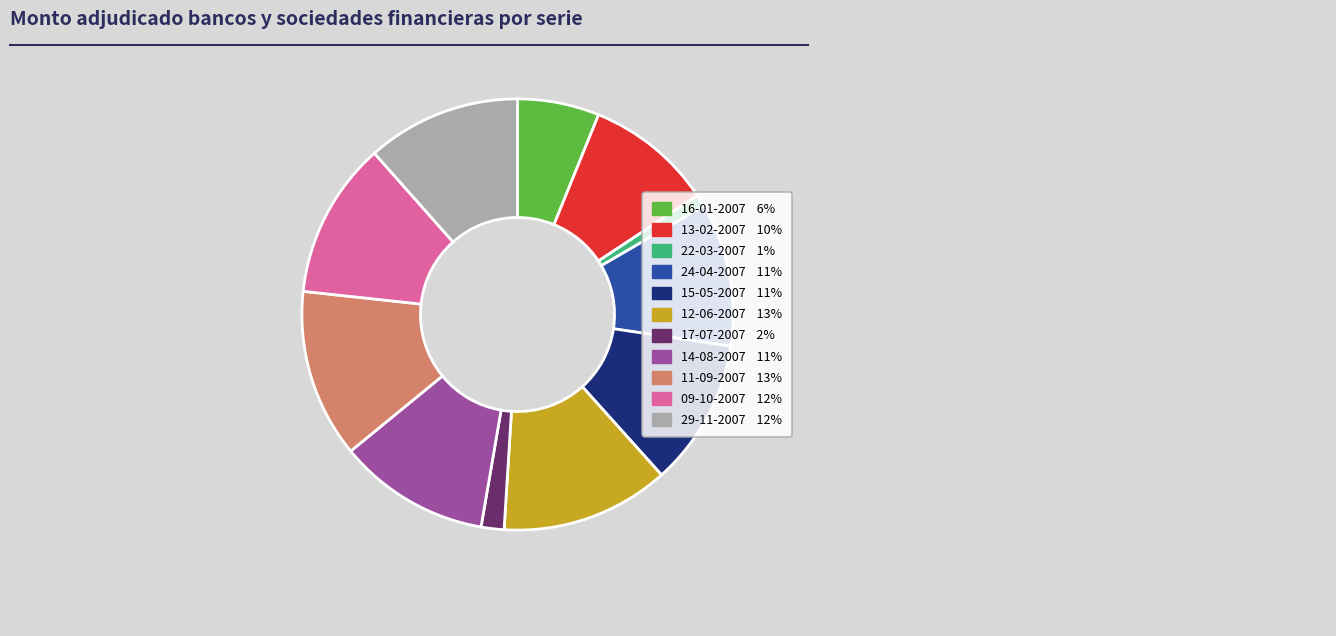

Do 11-09-2007 and 24-04-2007 together represent more than half of the pie?

No